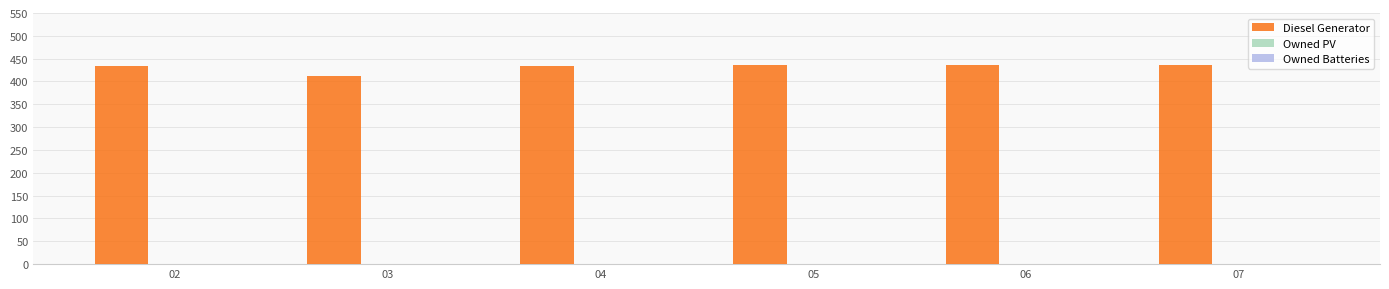

What is the ratio of the value at 05 to the value at 03?

1.1